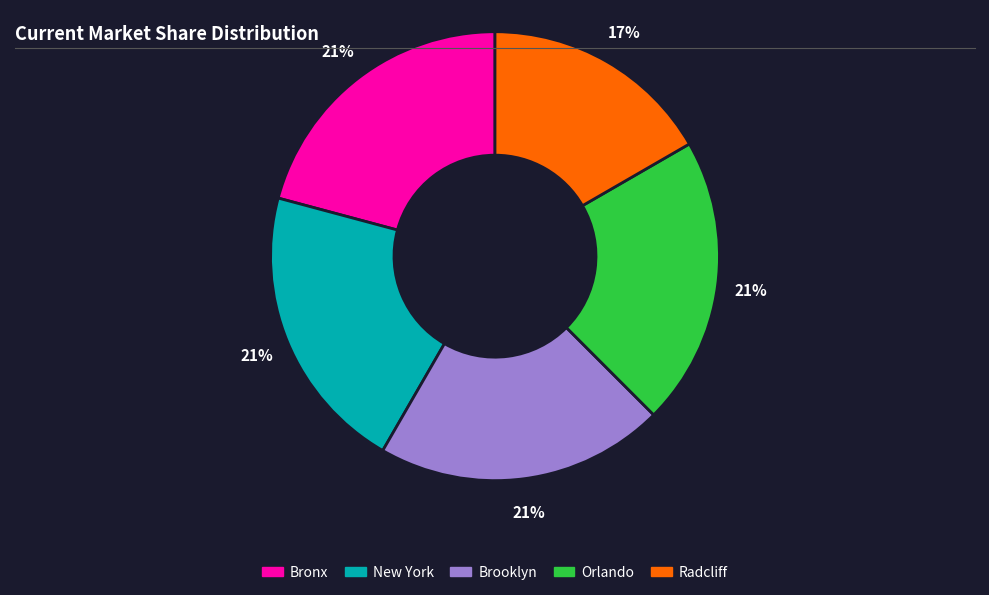

To the nearest percent, what is the average slice percentage?

20%